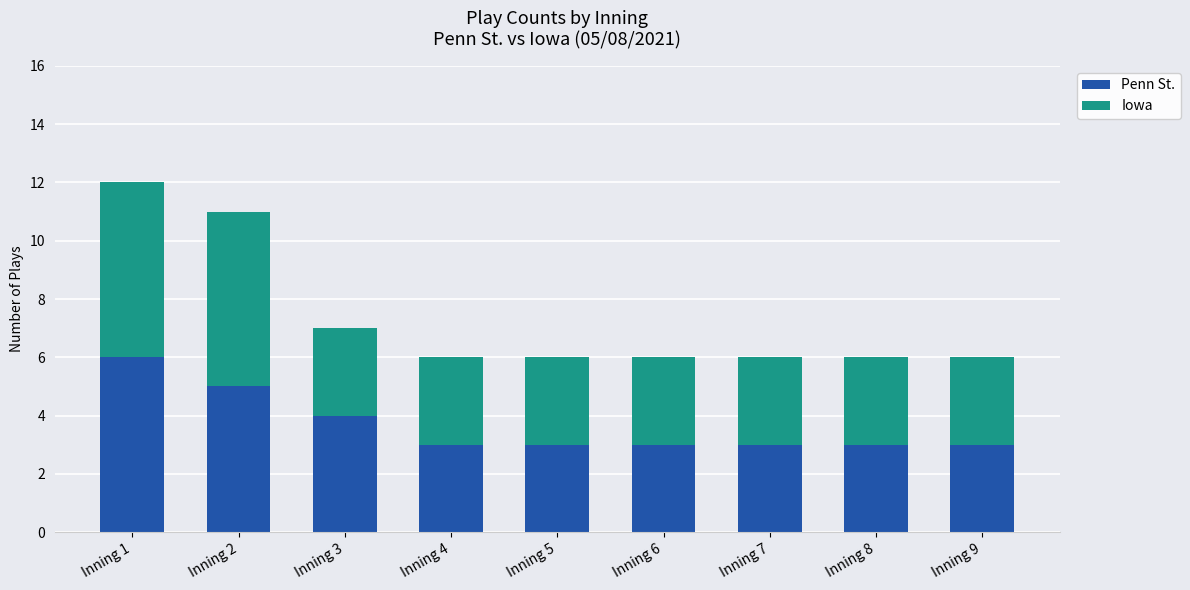

Are the bars horizontal?

No